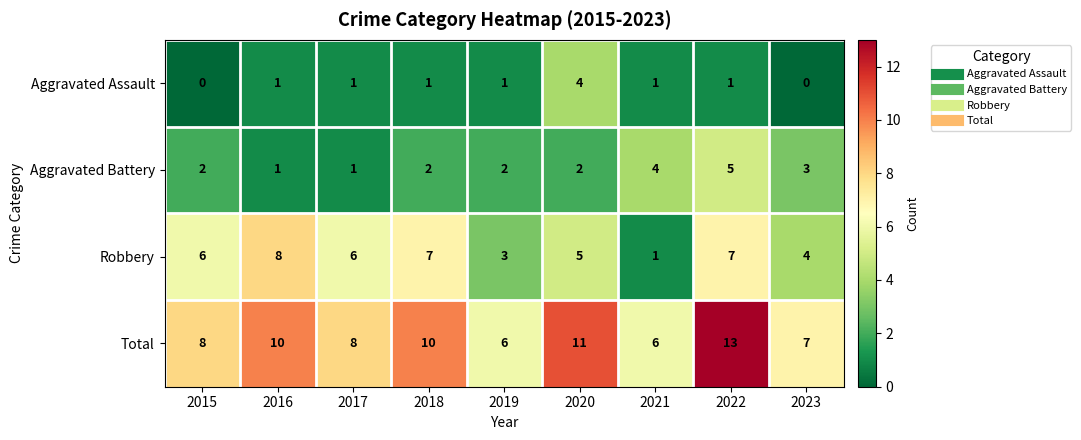

What is the maximum value for Total?

13